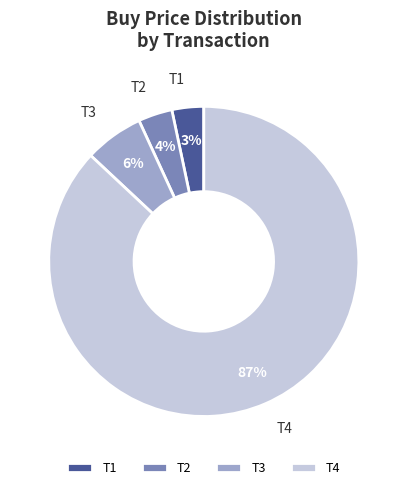

Which slice is the largest?

T4